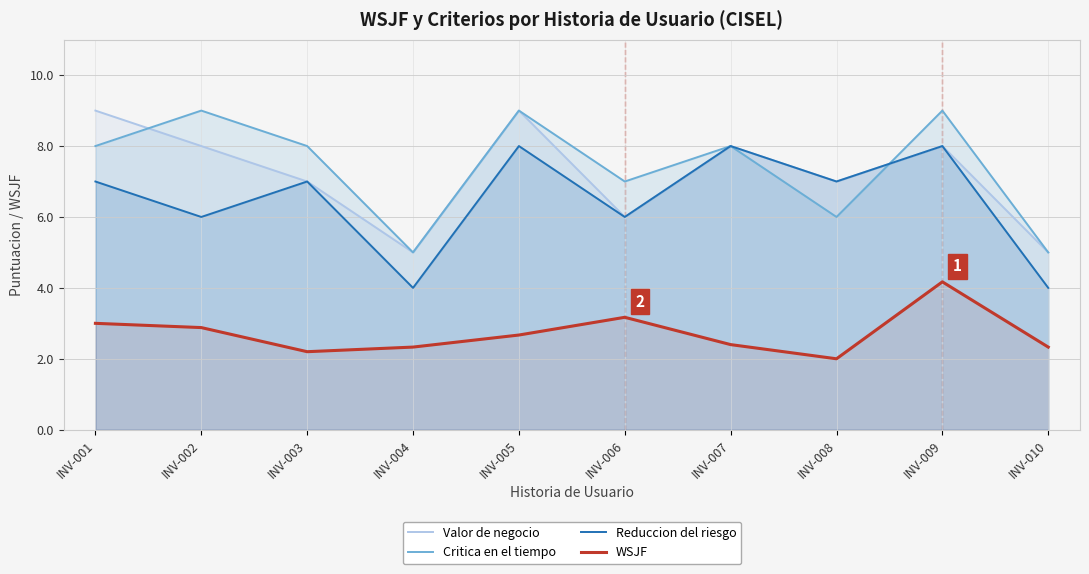

True or false: Critica en el tiempo has more than 2 points higher than both neighbors.

True